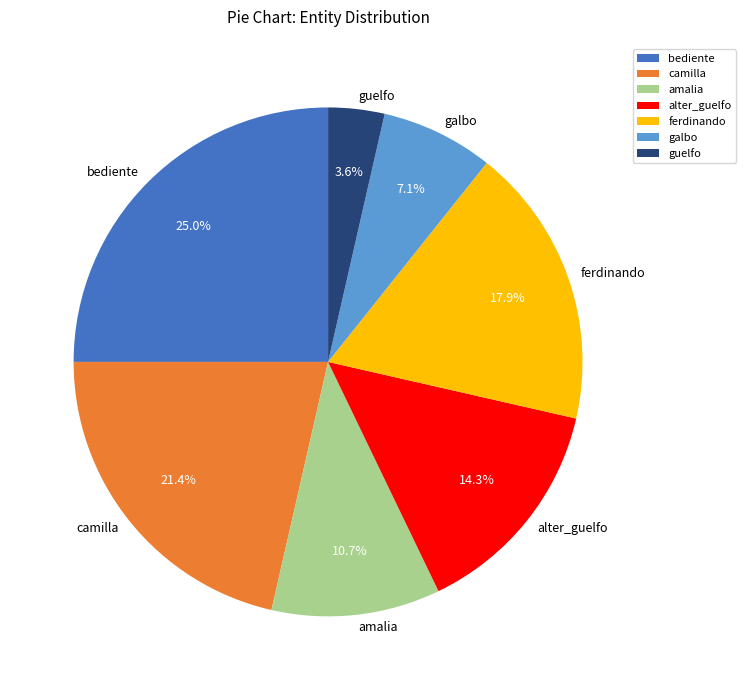

How many segments does this pie chart have?

7